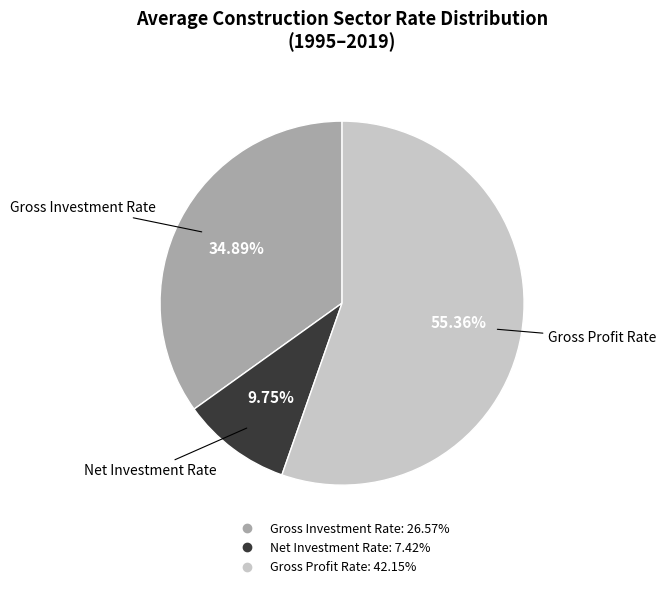

Is there a majority slice in this chart?

Yes